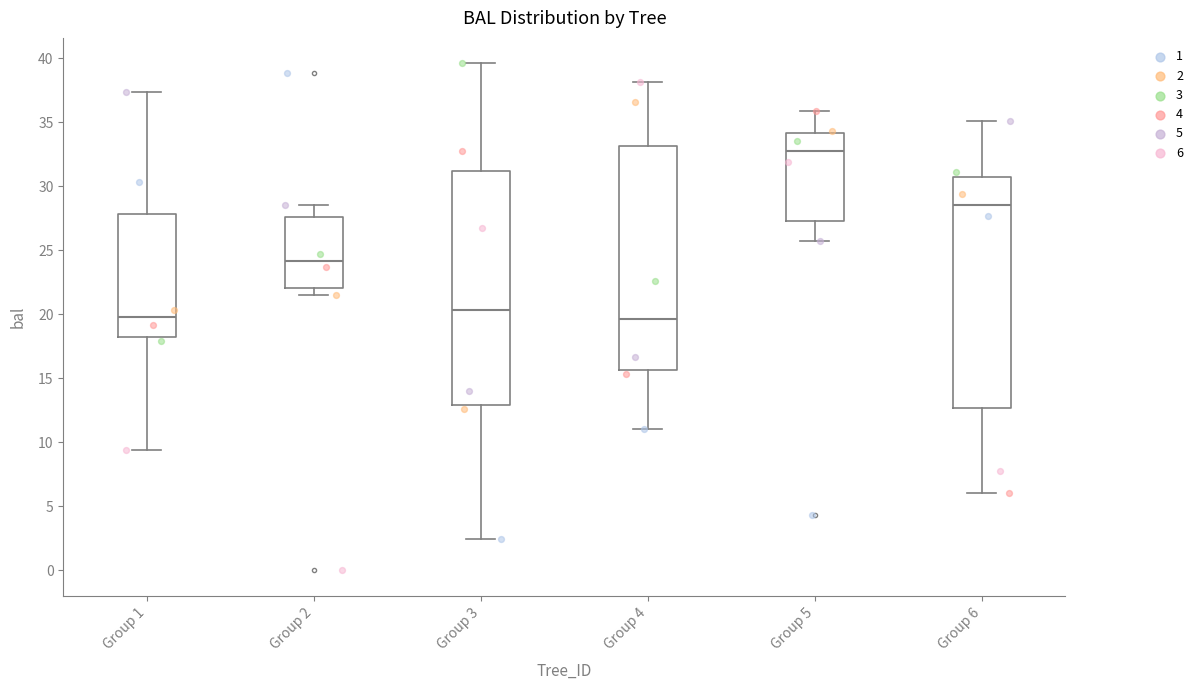

Where is the lower edge of the box for Group 6 on the y-axis? The values are not printed on the chart, so give them approximately, as read against the axis.

12.5